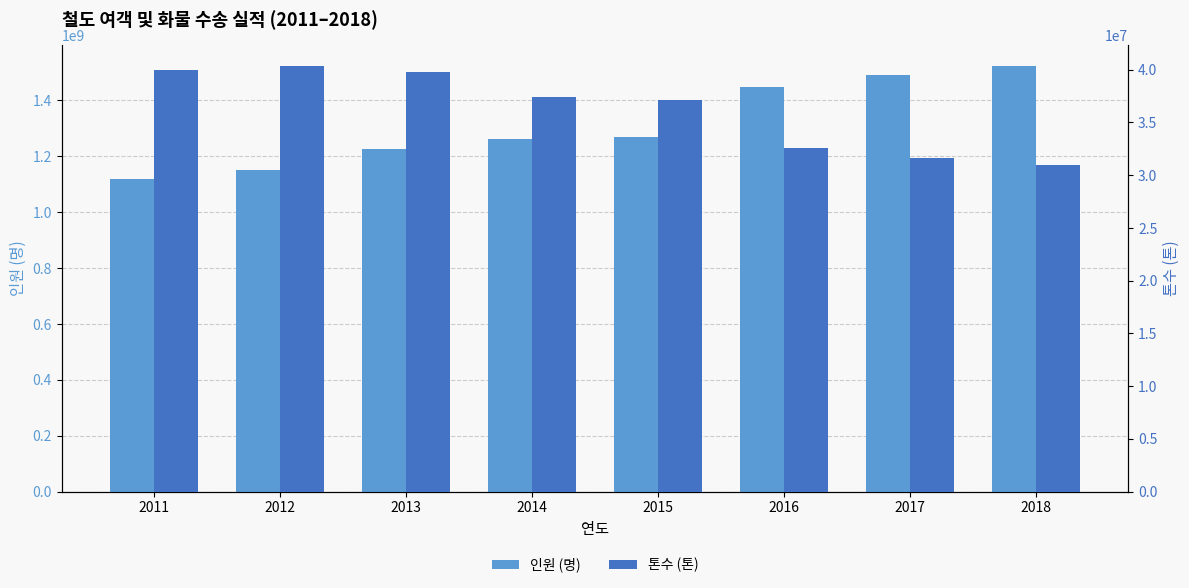

Which label corresponds to the largest value in the chart?

2018